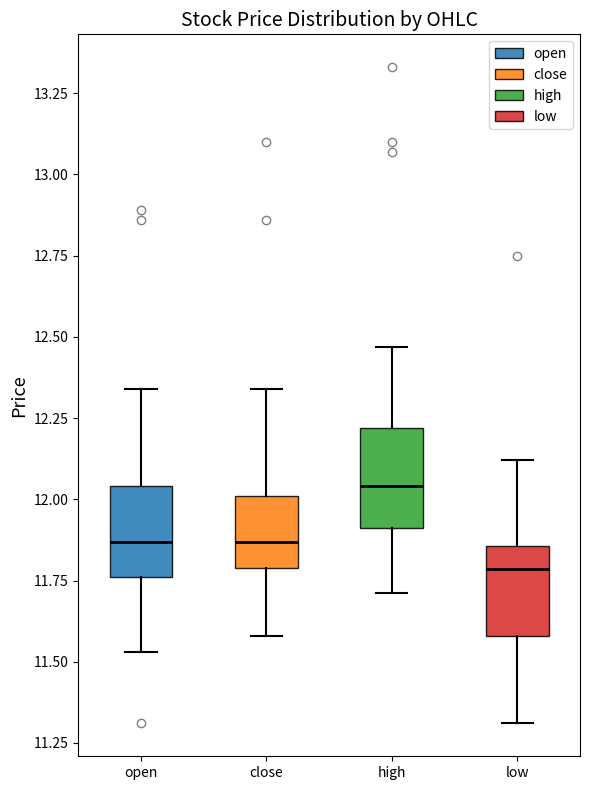

Which box's median line is the highest?

high